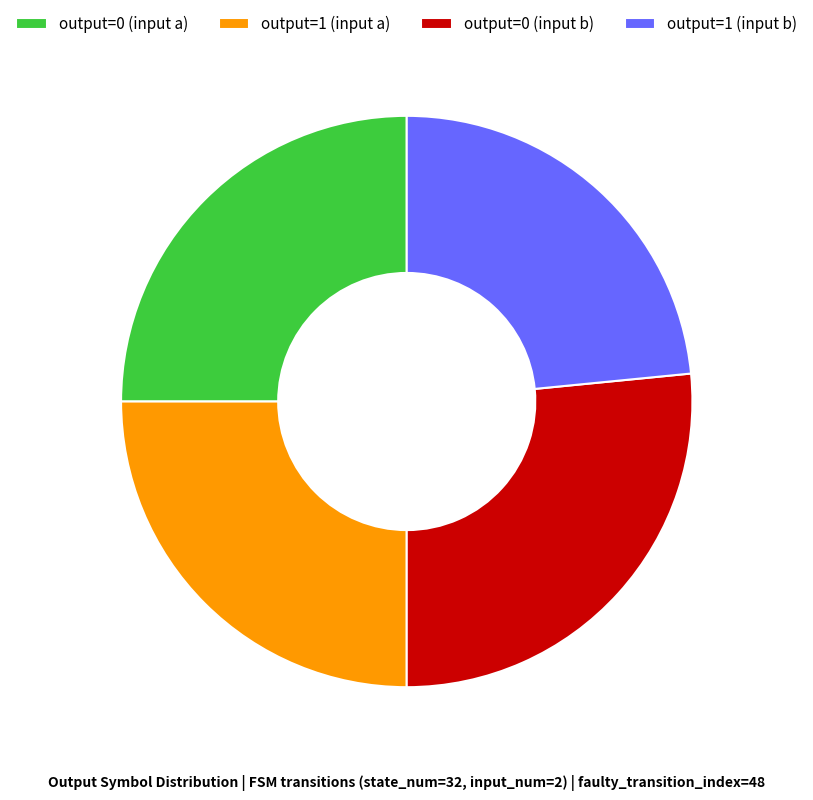

Approximately how many times larger is the value at output=1 (input b) compared to output=0 (input a)?

0.9